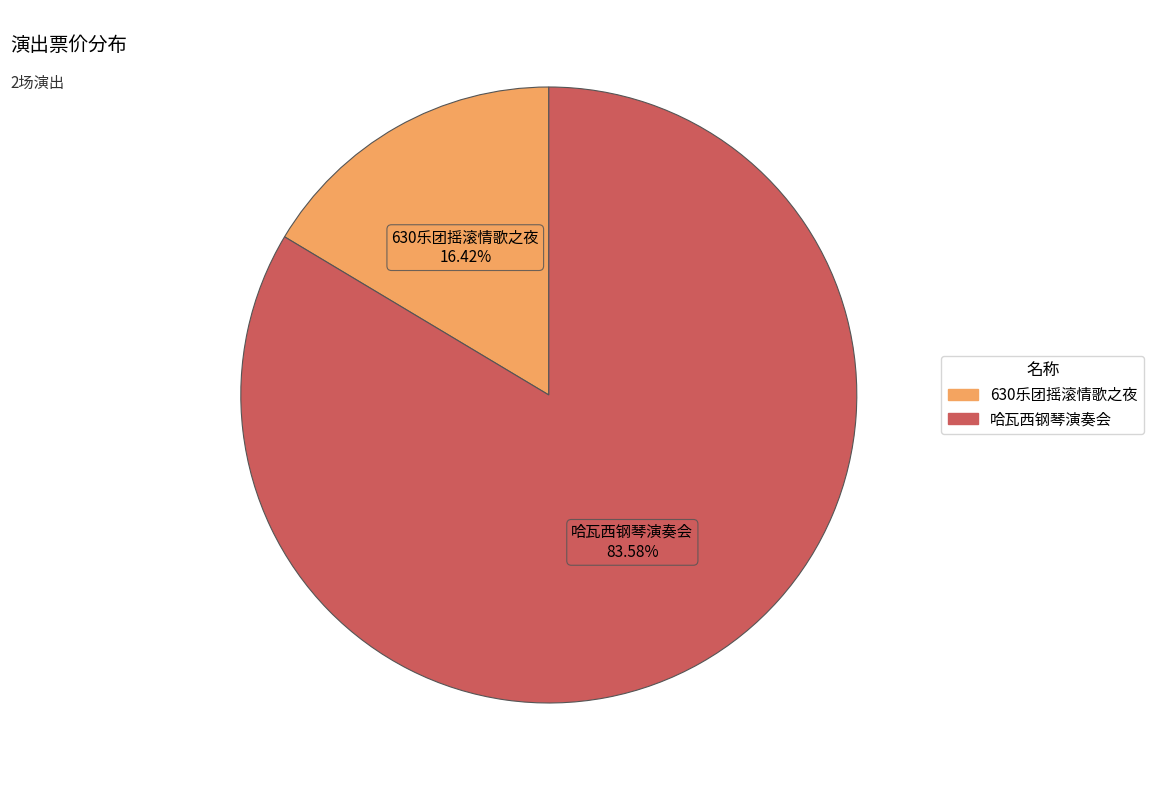

Count the number of slices in the pie.

2